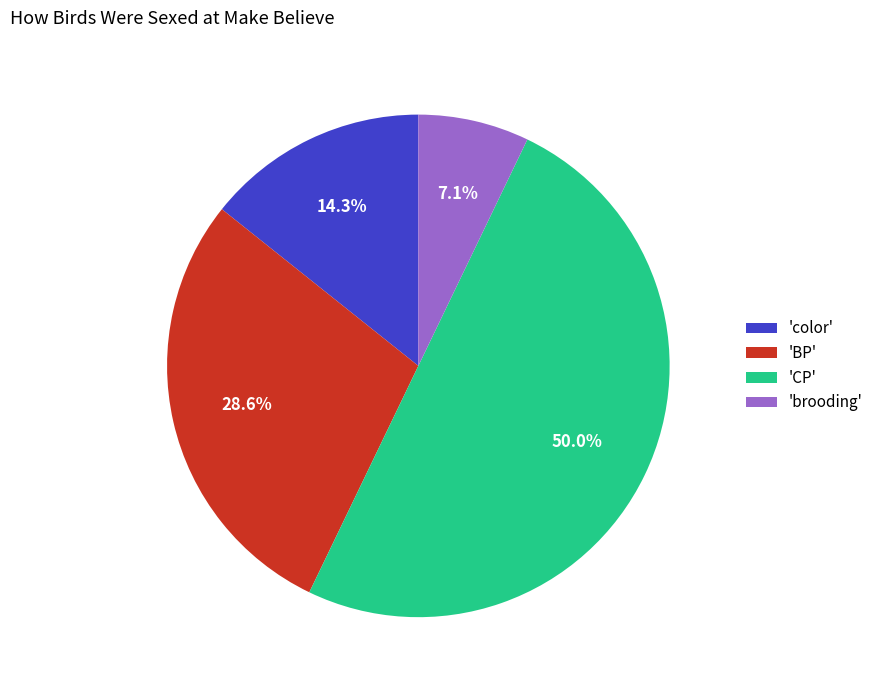

Which slice is the smallest?

'brooding'